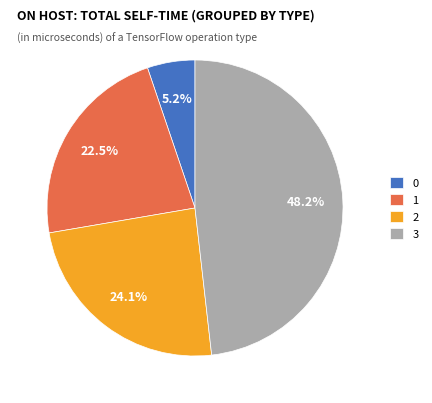

Is it true that 2 is 15% of the pie?

False